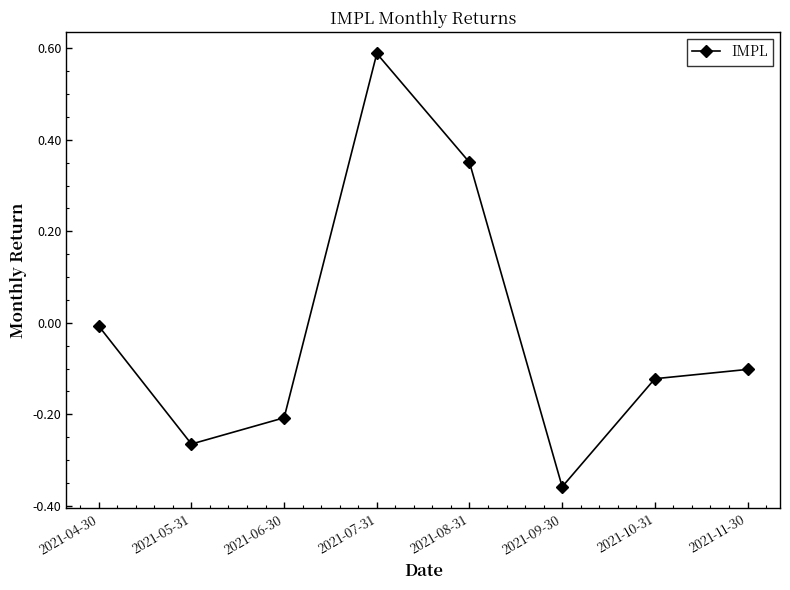

List the labels in order of value, smallest first.

2021-09-30, 2021-05-31, 2021-06-30, 2021-10-31, 2021-11-30, 2021-04-30, 2021-08-31, 2021-07-31